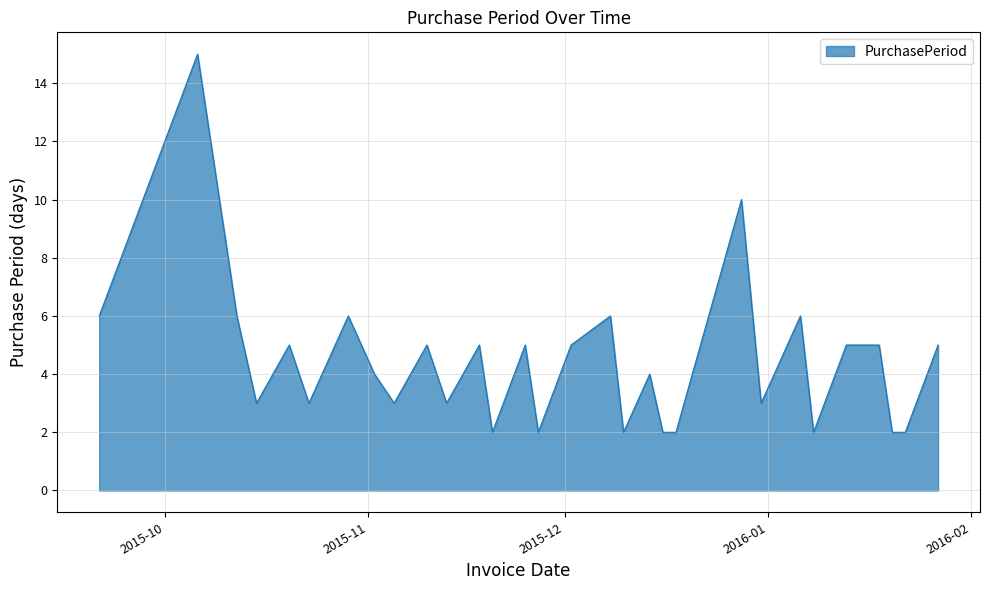

What is the maximum value shown in the chart?

15